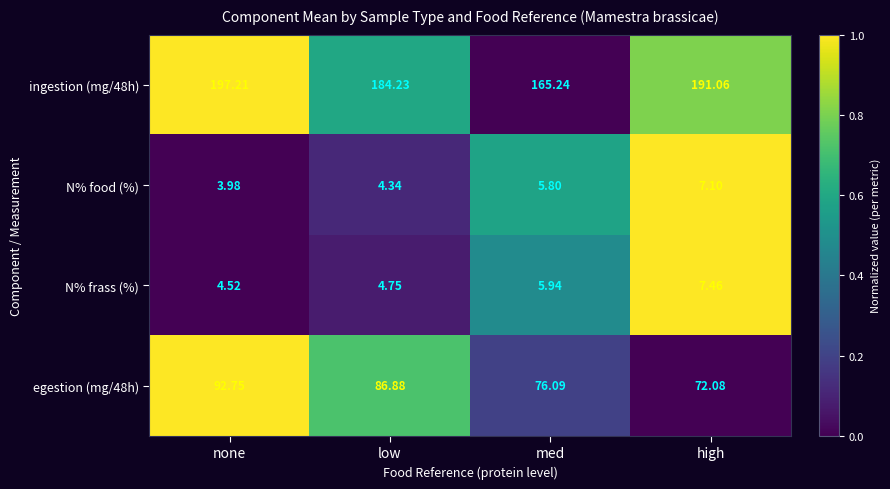

Is the value of N% food (%) at low greater than the value of ingestion (mg/48h) at med?

No